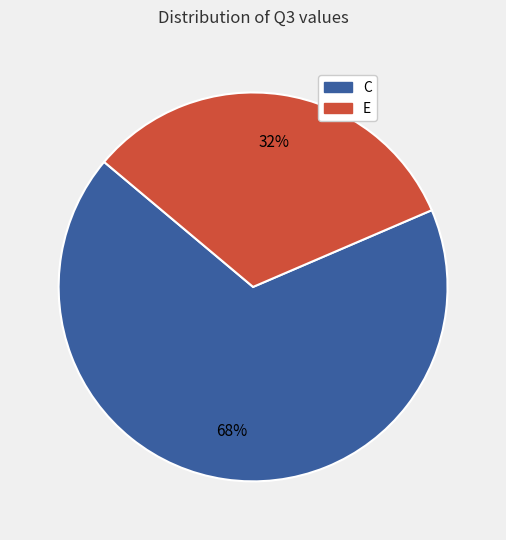

Between C and E, which is larger?

C